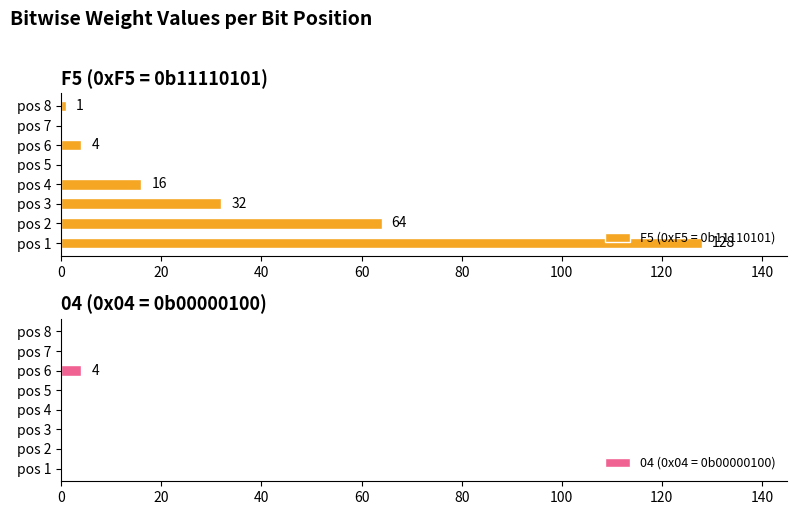

List the series in order of their peak value, highest first.

F5, 04